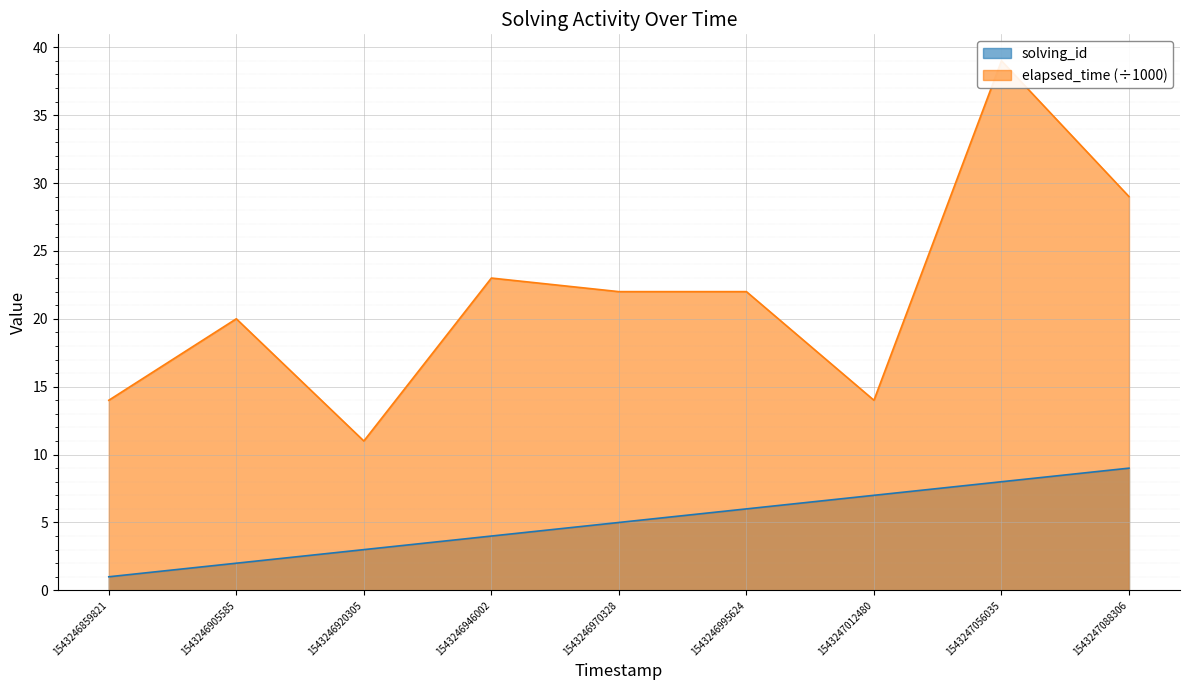

What is the value of the elapsed_time point at the 7th from the left?

14